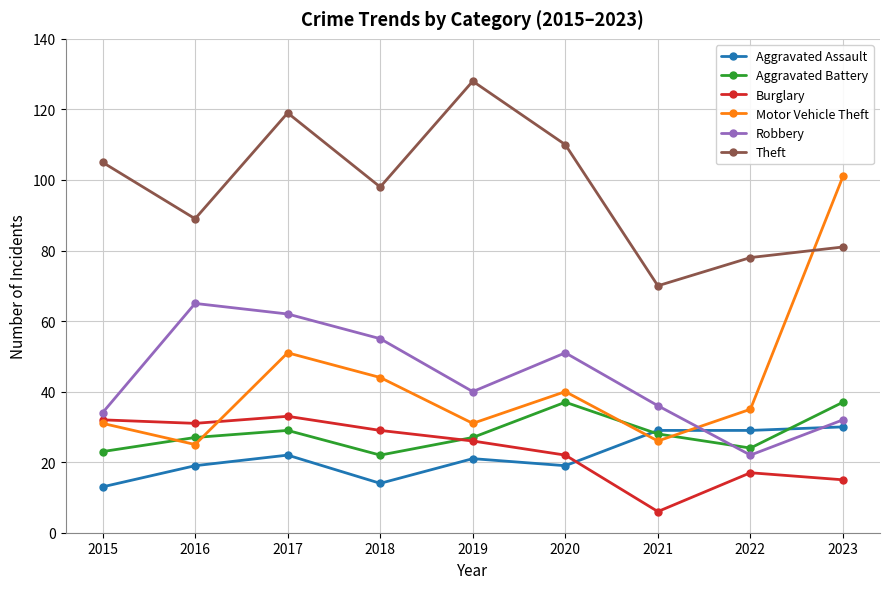

How many lines are shown in the chart?

6